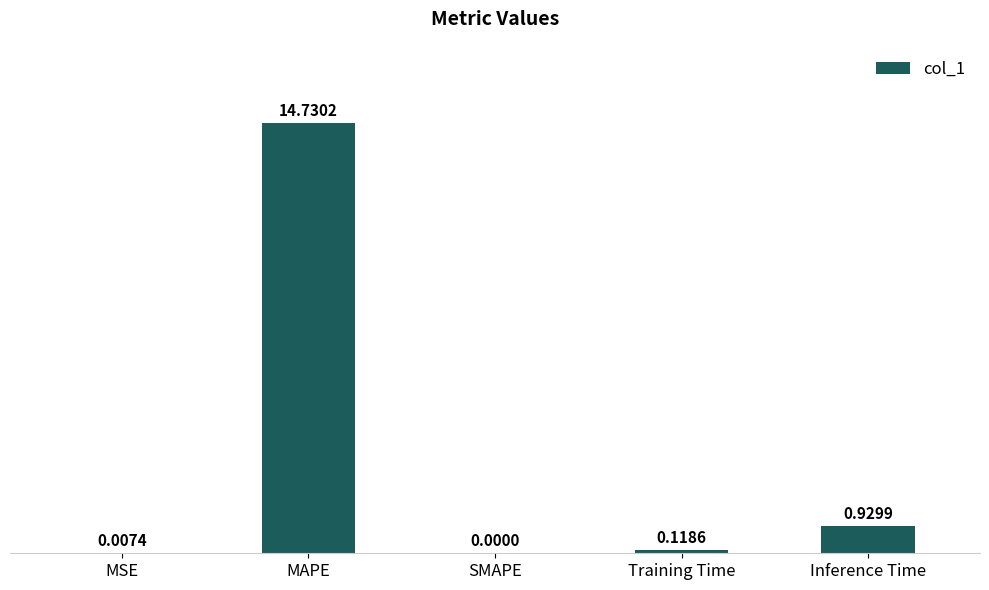

At which label is the value closest to 7?

Inference Time